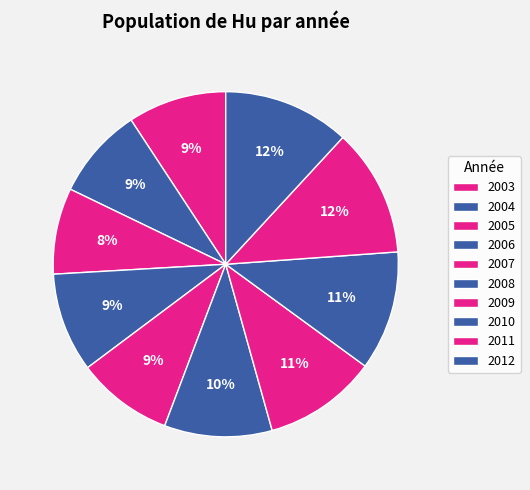

To the nearest percent, what is the difference between the largest and smallest slice percentages?

4%